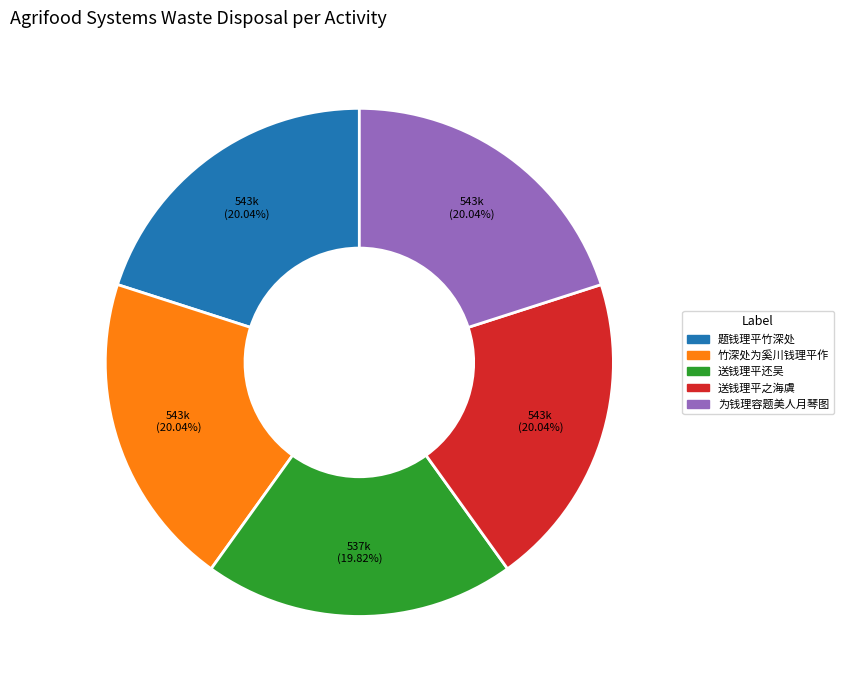

Does any single category account for the majority?

No